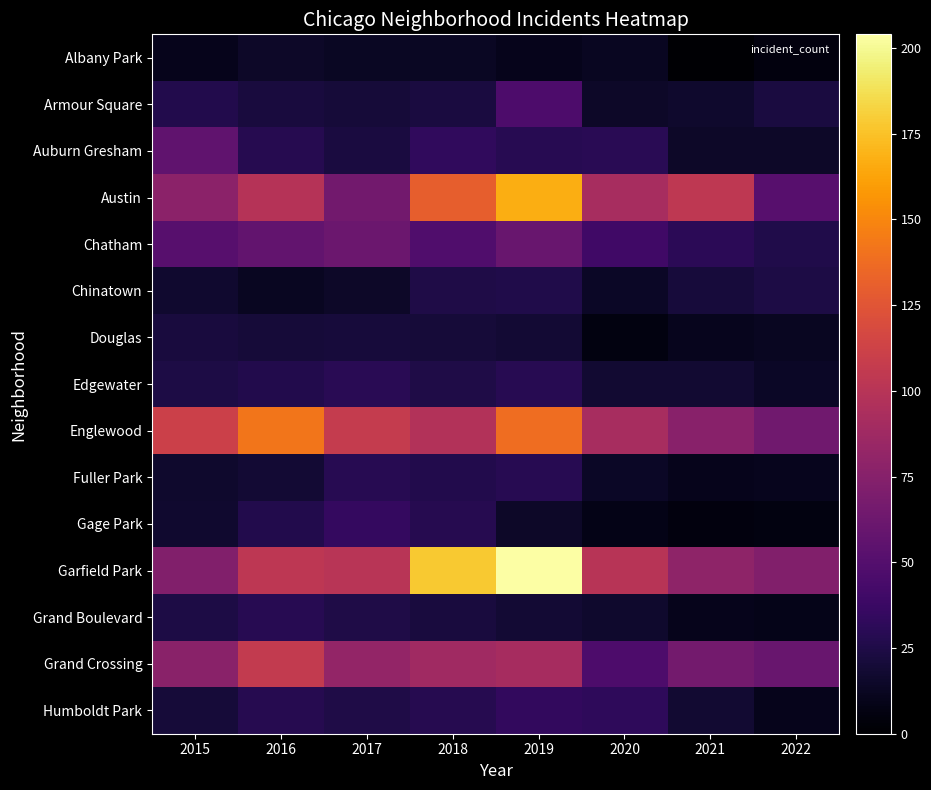

What is the smallest value displayed?

1